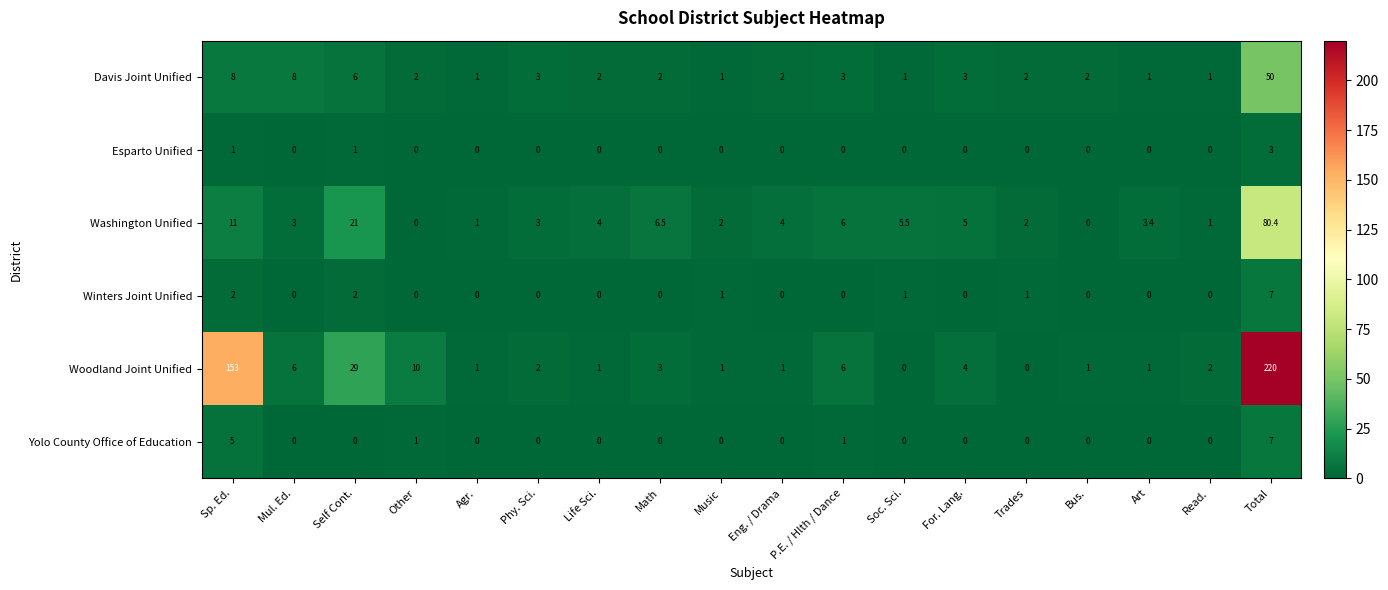

Is the value of Yolo County Office of Education at Sp. Ed. greater than the value of Washington Unified at Phy. Sci.?

Yes